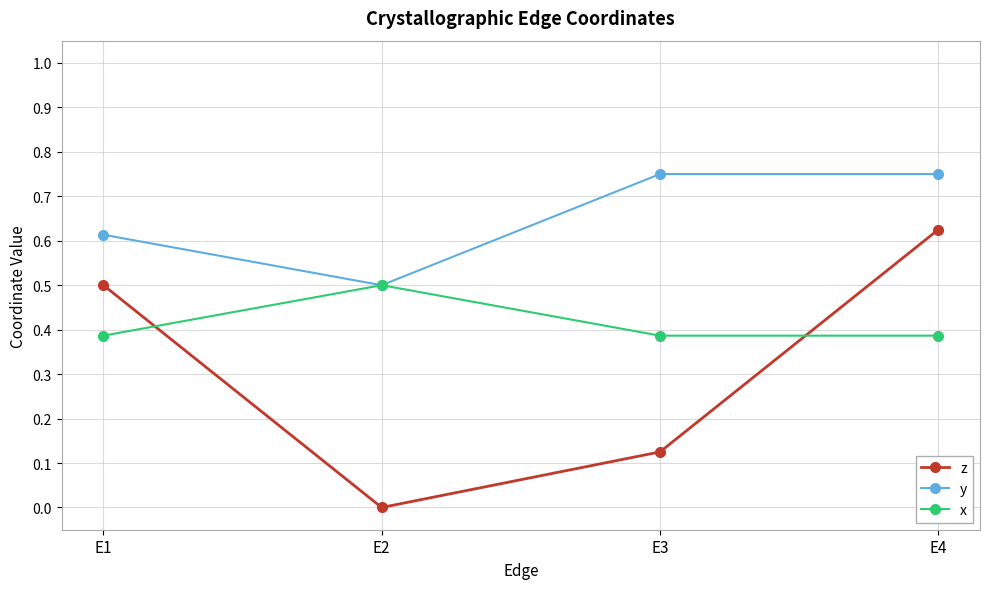

Rank the series by their maximum value, from highest to lowest.

y, z, x